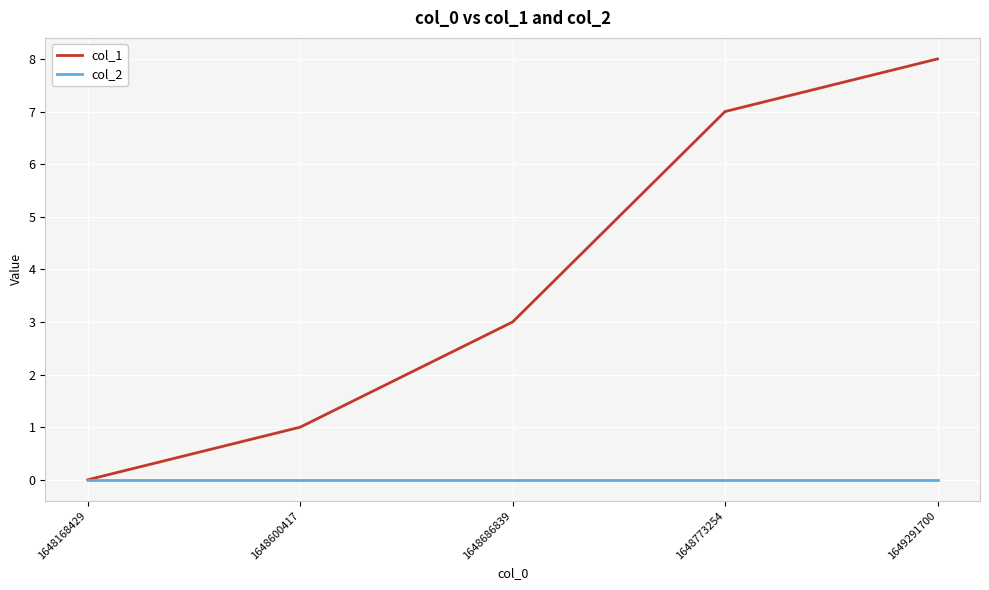

Which series has the largest range (max minus min)?

col_1